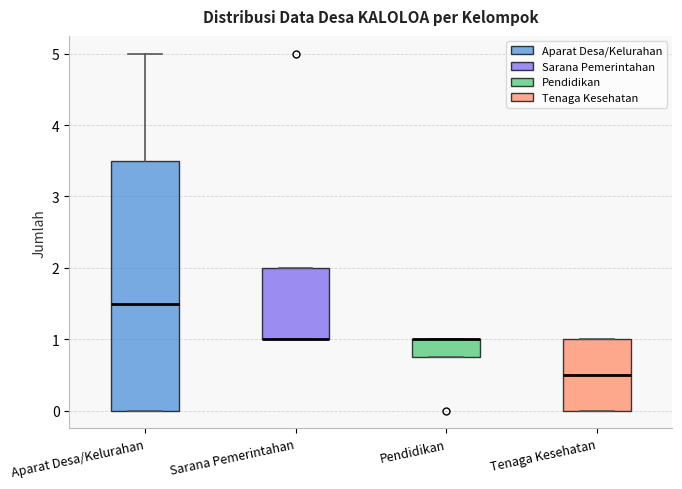

Where is the lower edge of the box for Tenaga Kesehatan on the y-axis? The values are not printed on the chart, so give them approximately, as read against the axis.

0.0